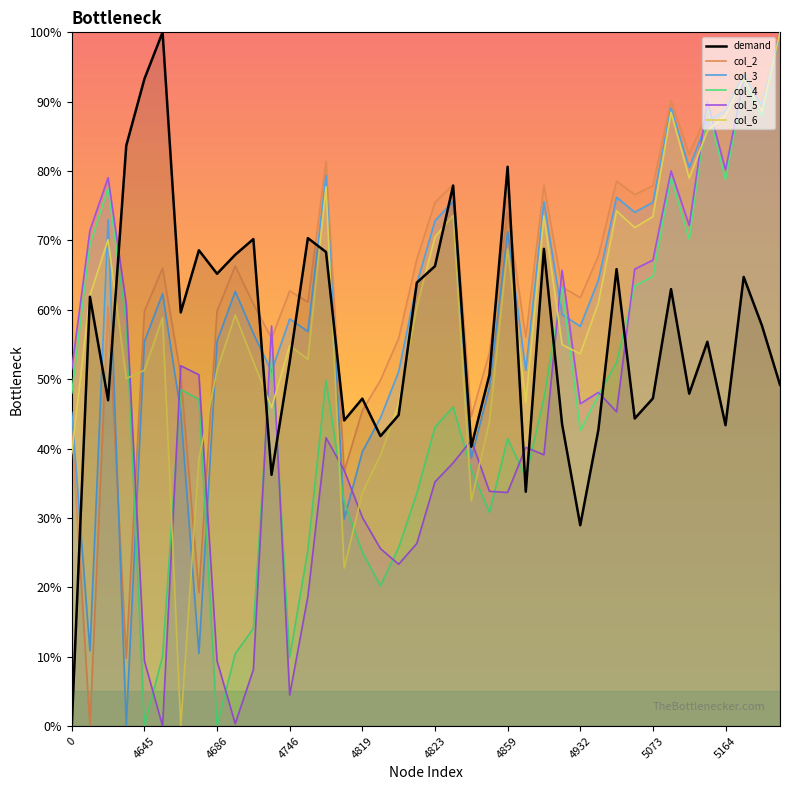

Between which two adjacent categories do col_4 and col_2 first intersect?

4644 and 4645